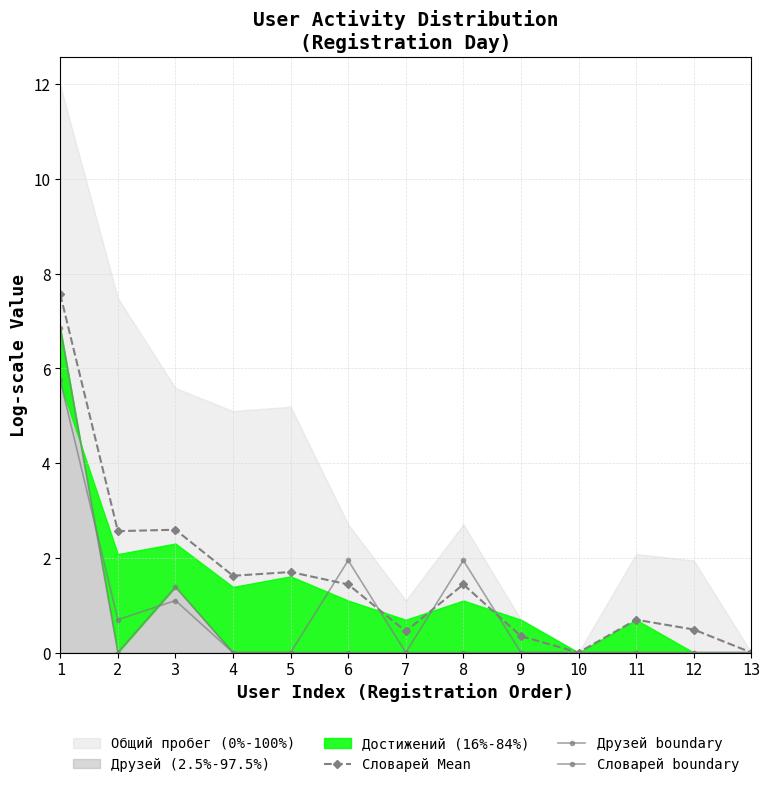

Where do Друзей boundary and Словарей boundary first cross each other?

1 and 2